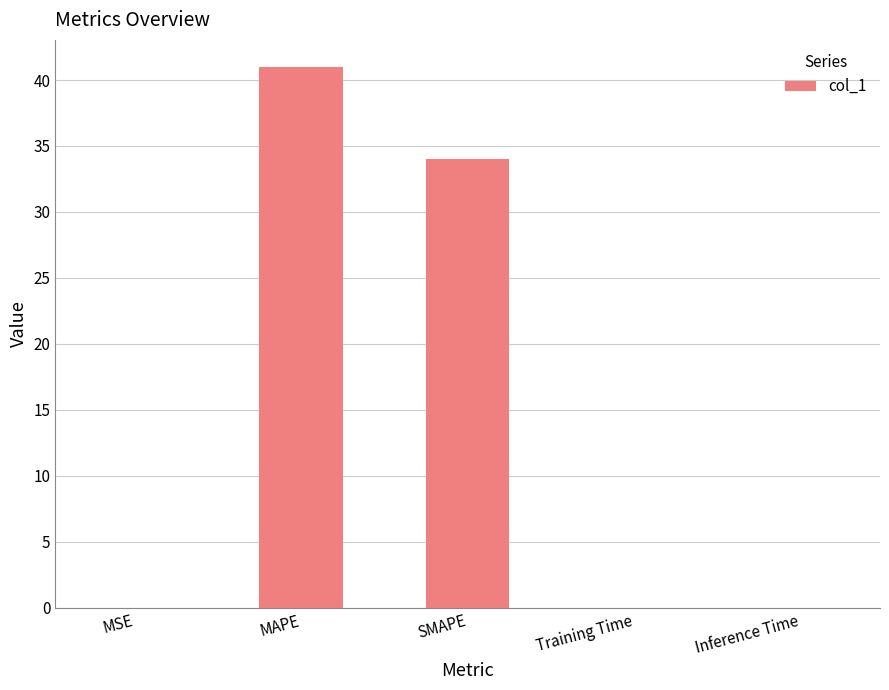

What is the sum of all values?

75.0